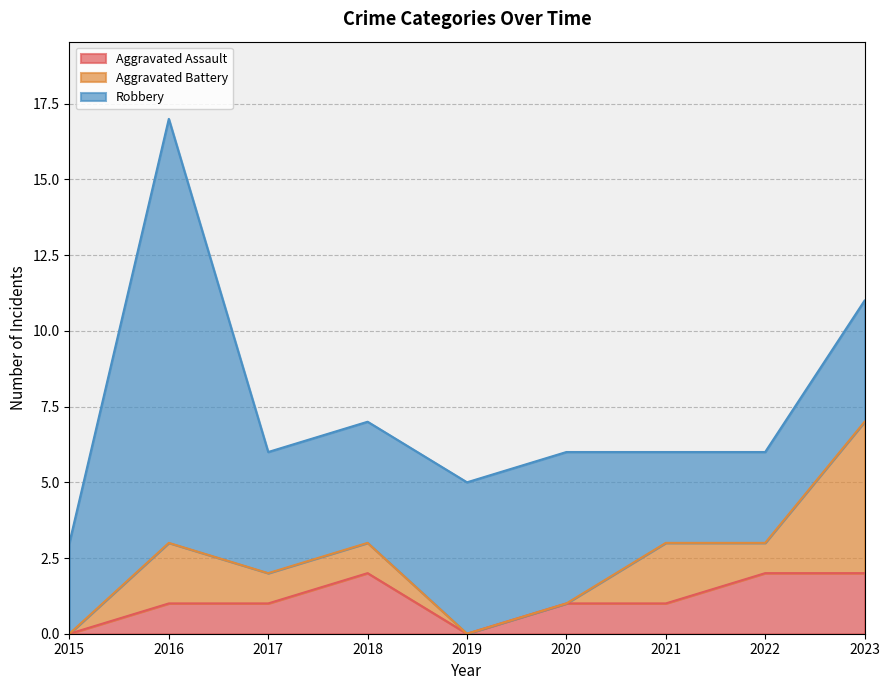

Reading left to right, transcribe all the data shown in this chart.

Aggravated Assault: 0	1	1	2	0	1	1	2	2
Aggravated Battery: 0	2	1	1	0	0	2	1	5
Robbery: 3	14	4	4	5	5	3	3	4